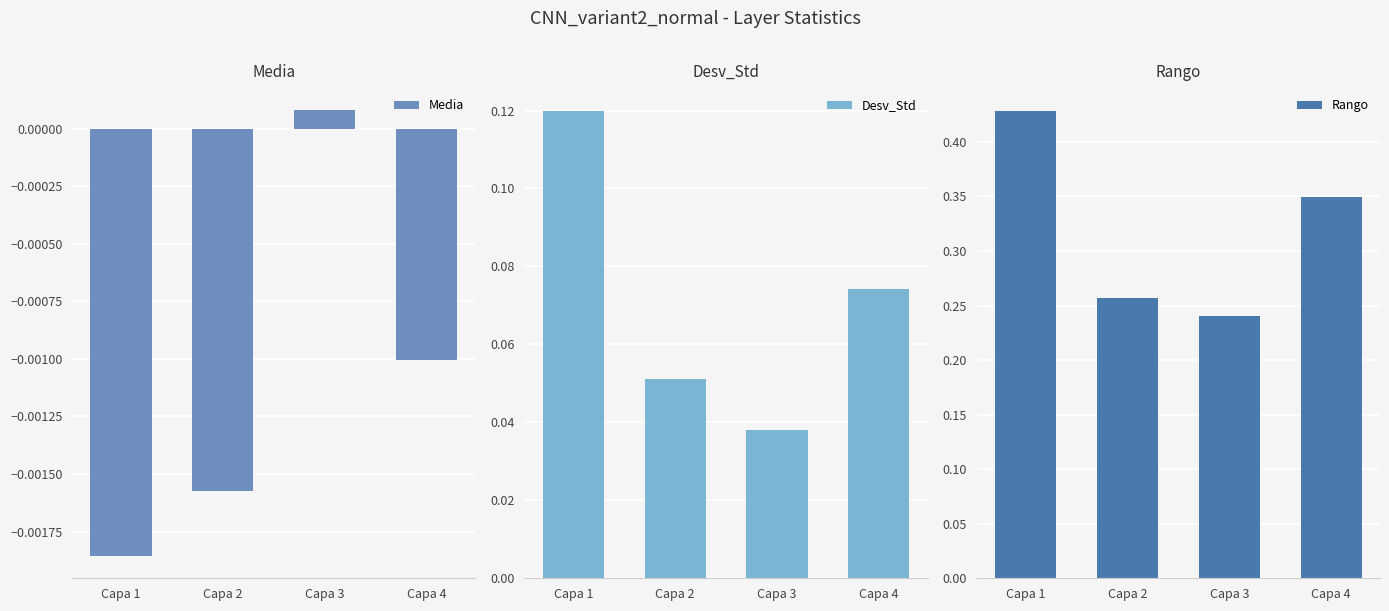

Rank the series at Capa 1 from lowest to highest value.

Media, Desv_Std, Rango